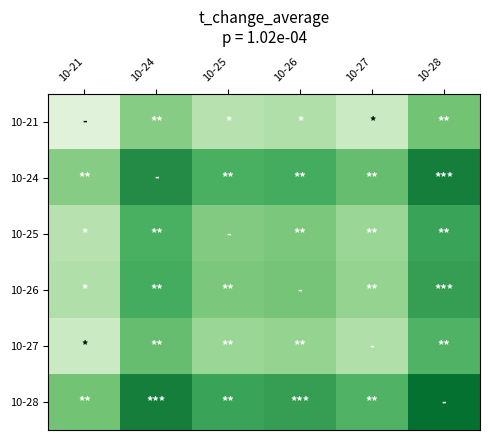

How many categories are shown in the chart?

6